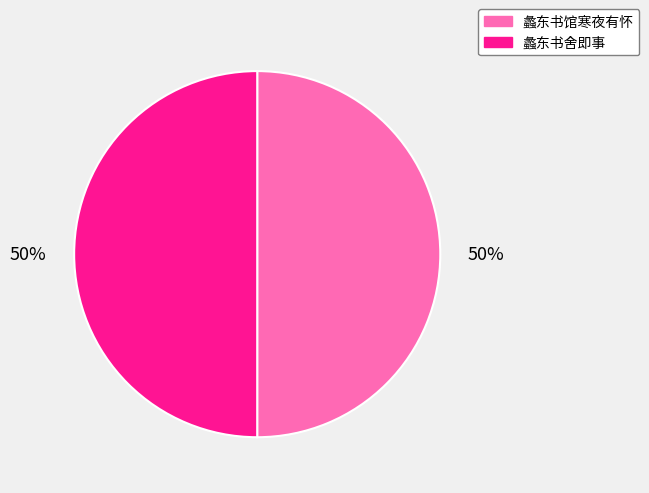

Combined, do 蠡东书馆寒夜有怀 and 蠡东书舍即事 account for over 50%?

Yes